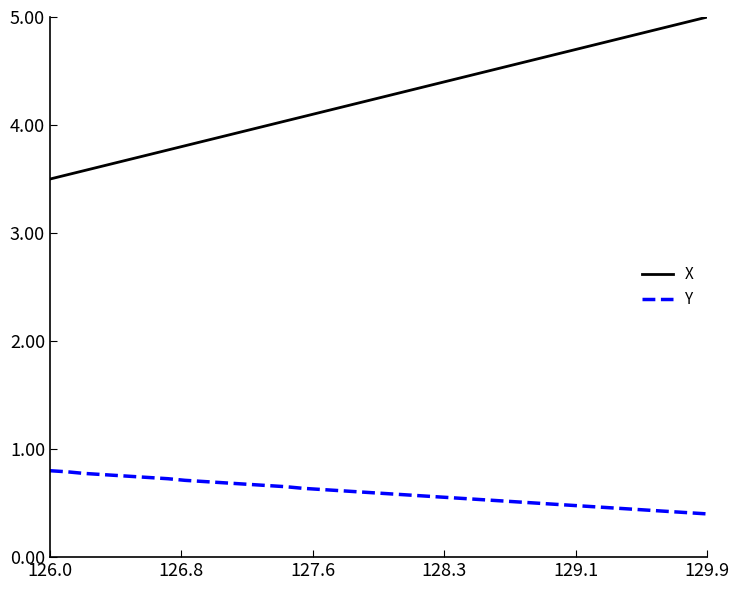

True or false: X and Y cross at least once.

False